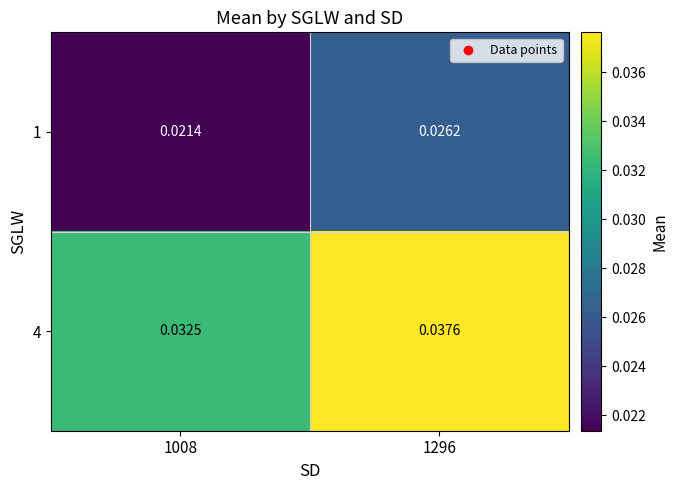

At how many categories does at least one series exceed 0?

2